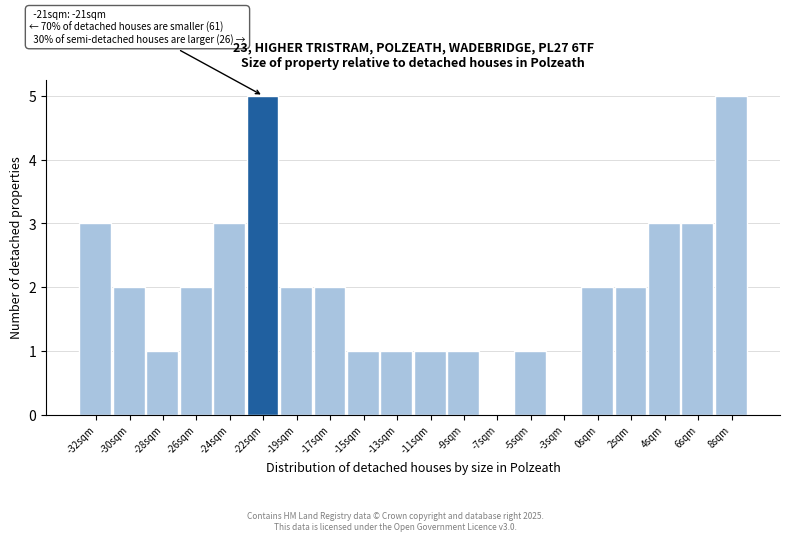

Reading left to right, what are all the values shown in this chart?

-32sqm=3	-30sqm=2	-28sqm=1	-26sqm=2	-24sqm=3	-22sqm=5	-19sqm=2	-17sqm=2	-15sqm=1	-13sqm=1	-11sqm=1	-9sqm=1	-7sqm=0	-5sqm=1	-3sqm=0	0sqm=2	2sqm=2	4sqm=3	6sqm=3	8sqm=5